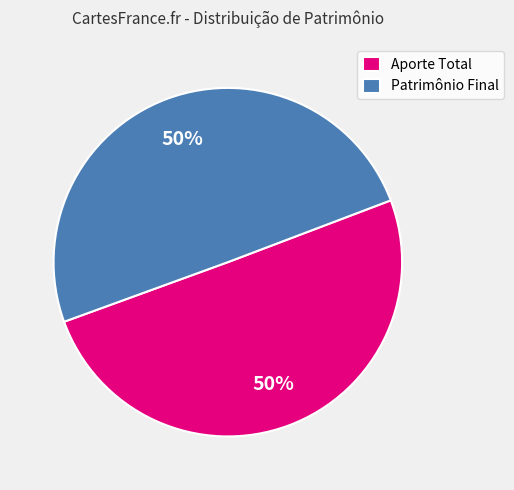

How many slices are in this pie chart?

2